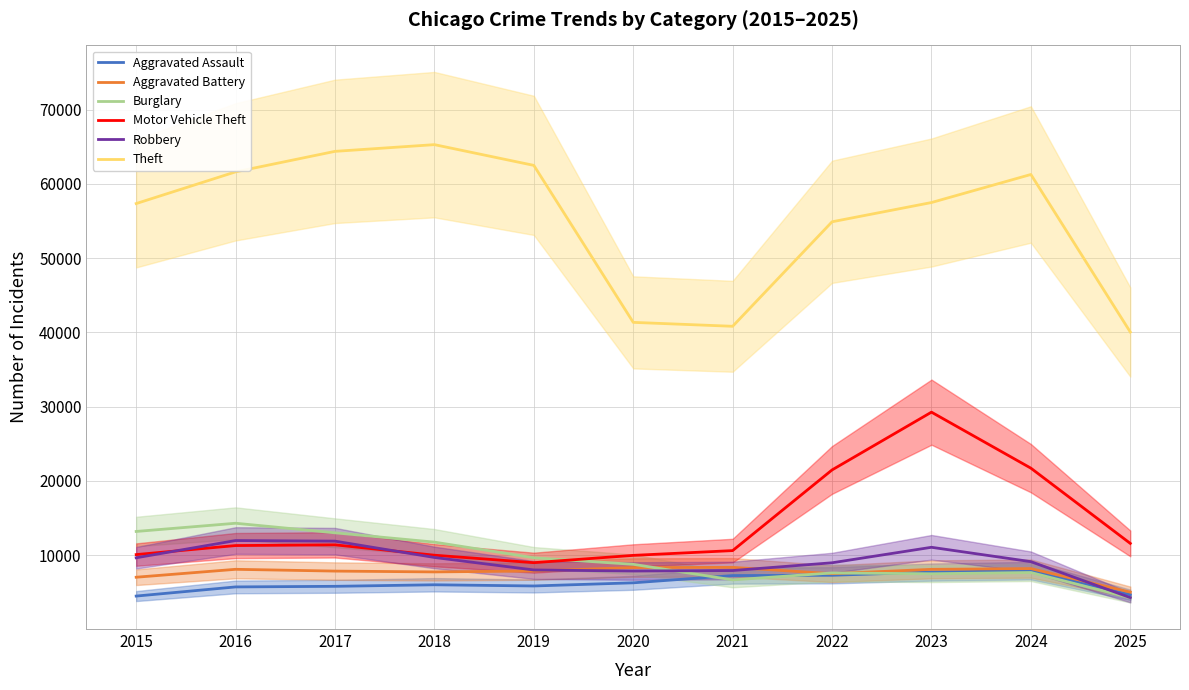

List the labels in order of Burglary value, smallest first.

2025, 2021, 2023, 2022, 2024, 2020, 2019, 2018, 2017, 2015, 2016